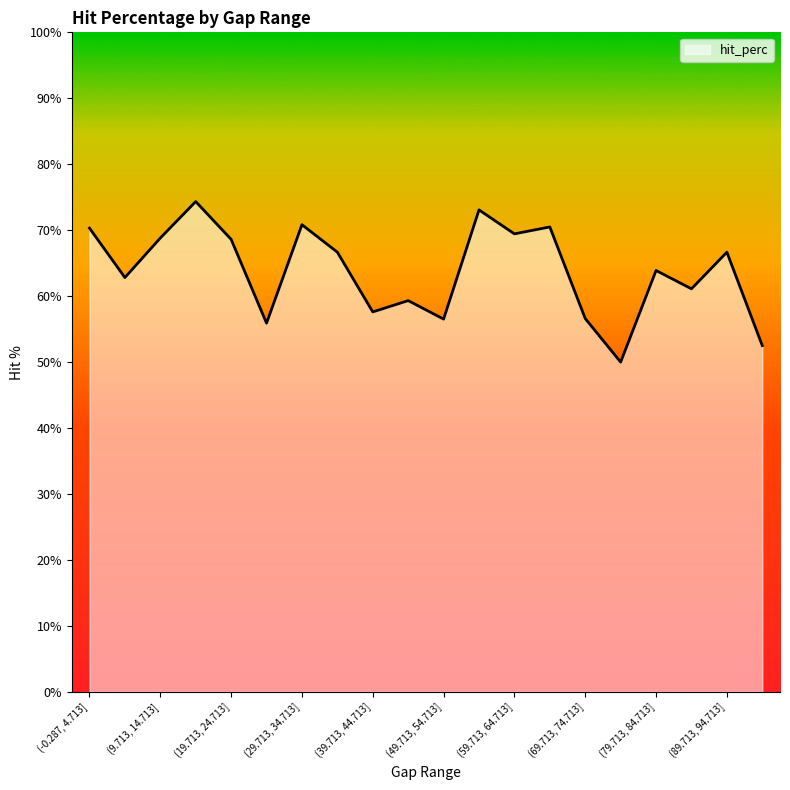

What is the smallest value displayed?

50.0